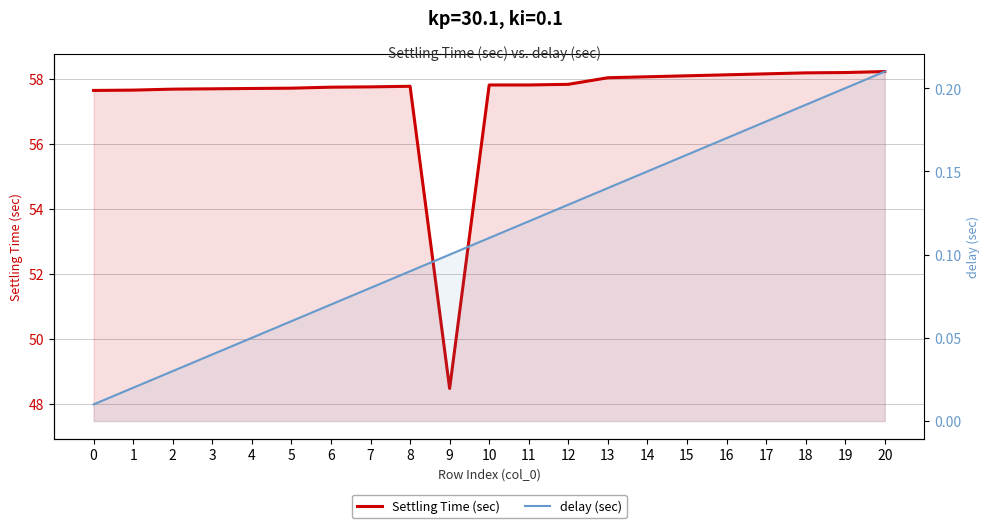

Rank the series by their maximum value, from lowest to highest.

delay (sec), Settling Time (sec)